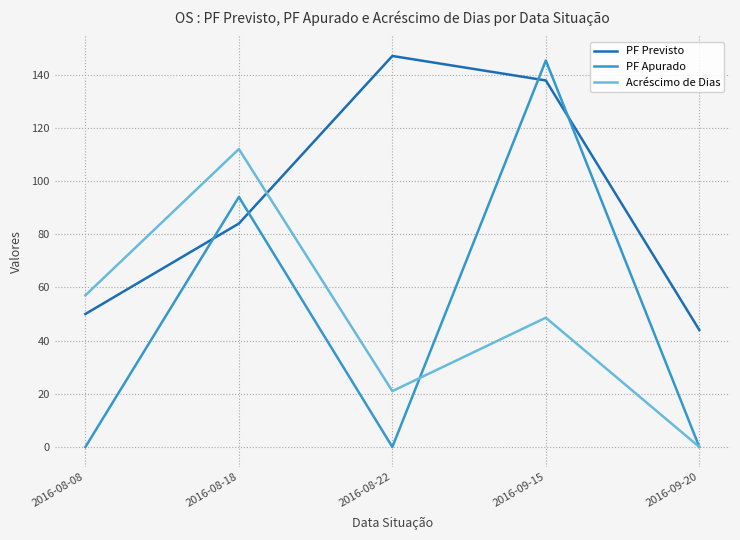

What value does the PF Apurado series have at 2016-08-18?

94.0